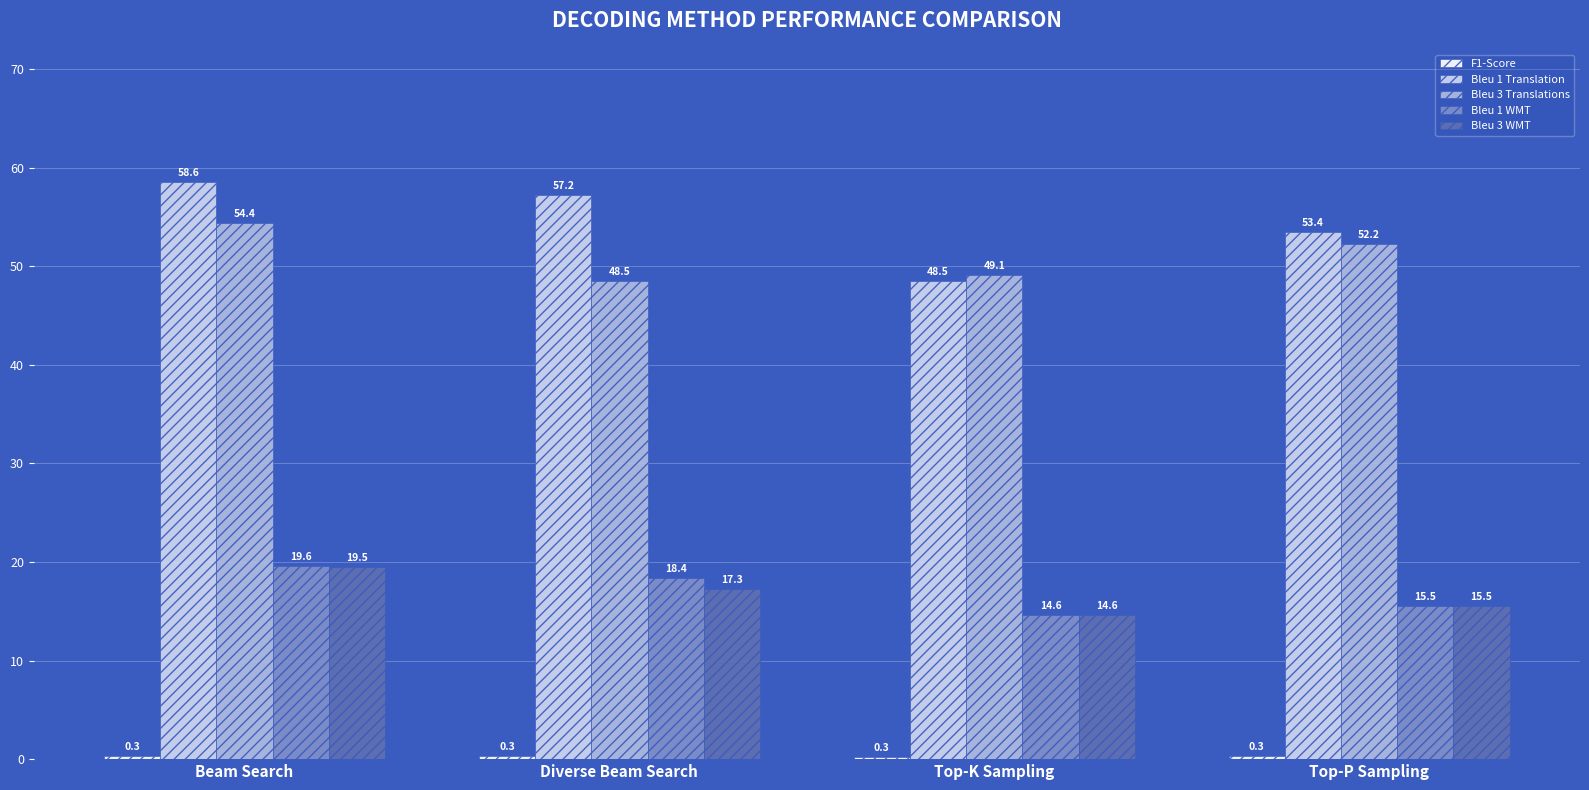

Is the value of Bleu 3 Translations at Top-P Sampling greater than the value of Bleu 1 WMT at Top-P Sampling?

Yes